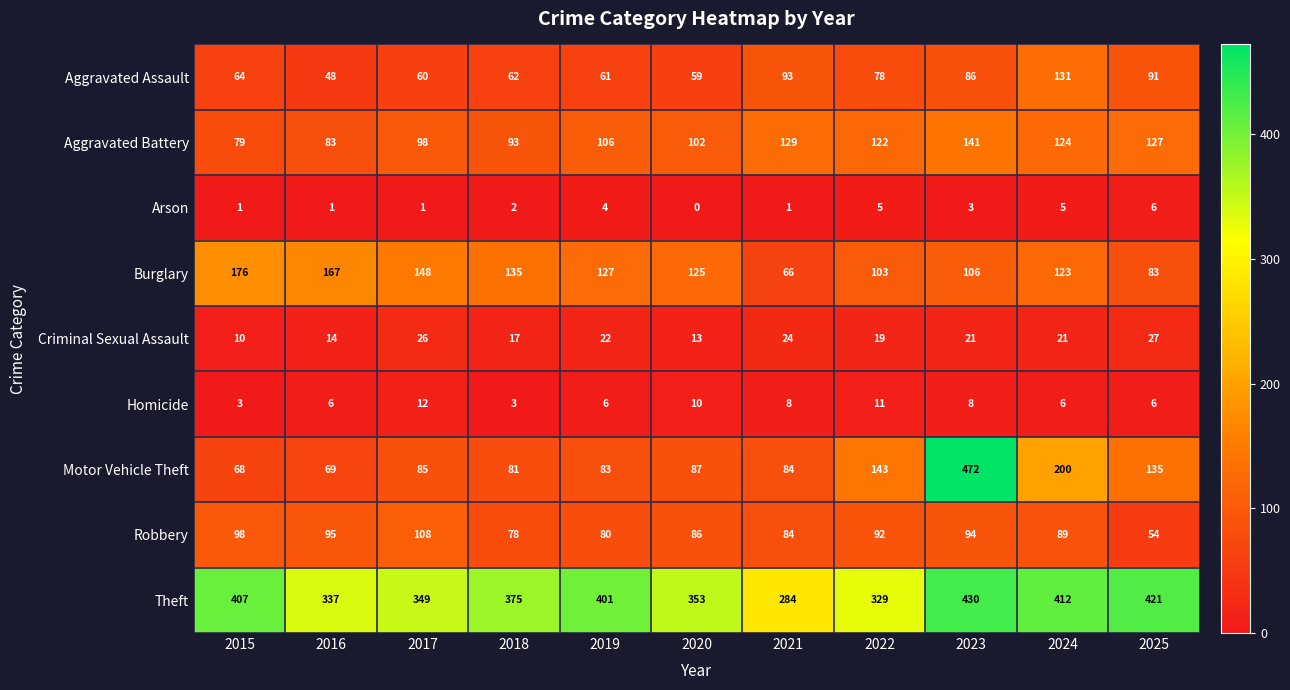

Which category has the lowest value across all series?

2020